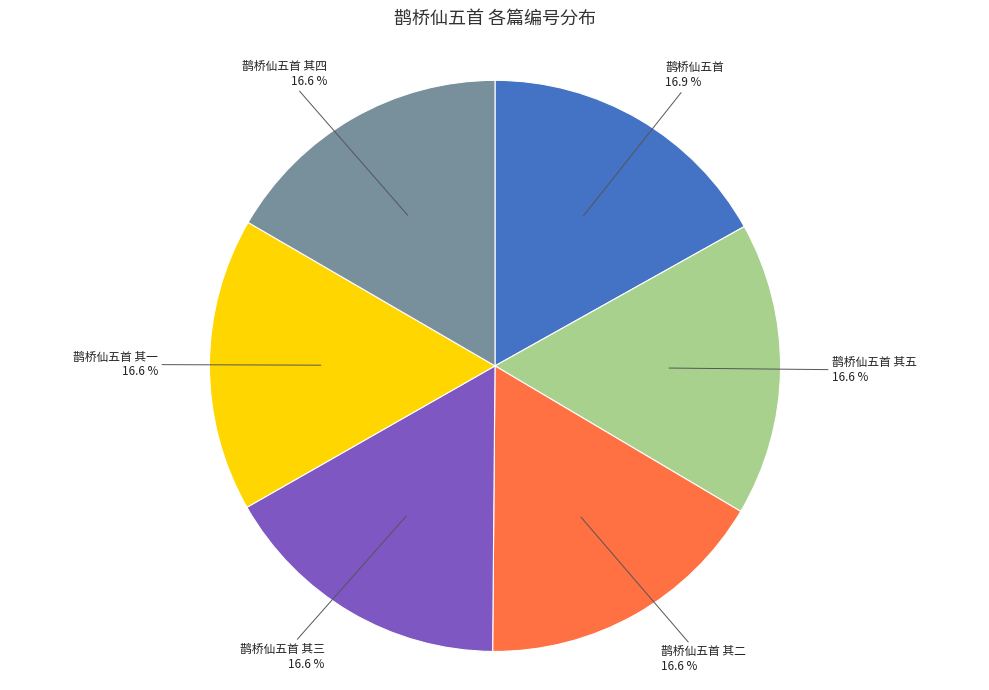

What is the ratio of the value at 鹊桥仙五首 其三 to the value at 鹊桥仙五首 其二?

1.0